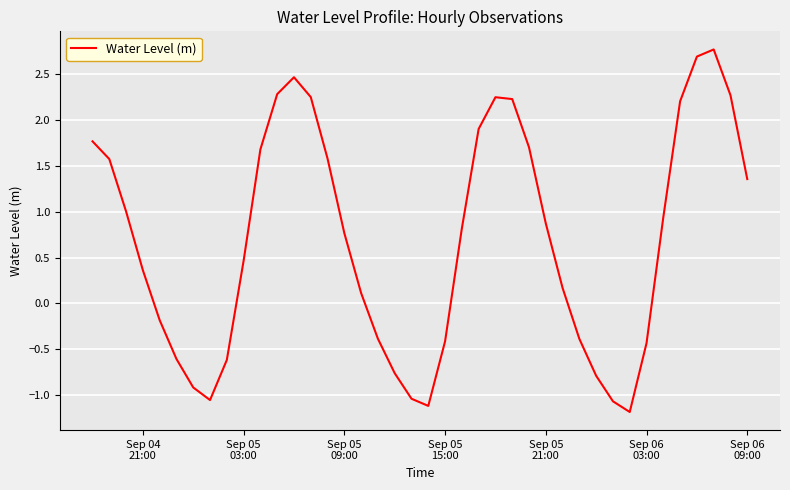

What is the difference between the maximum and minimum values?

4.0